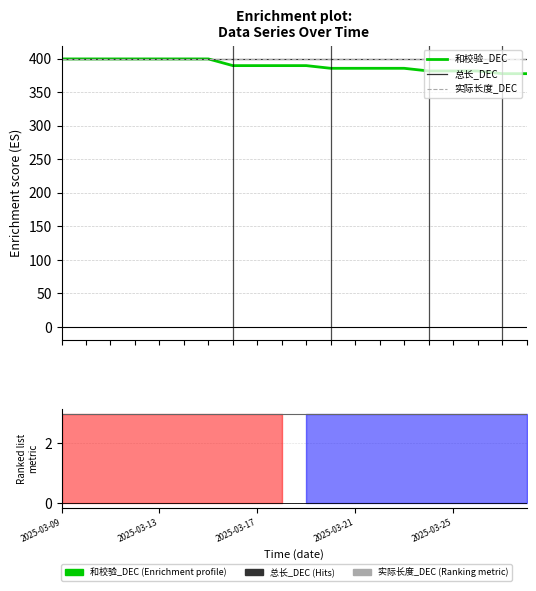

The 总长_DEC series shows 90 at 17. True or false?

False